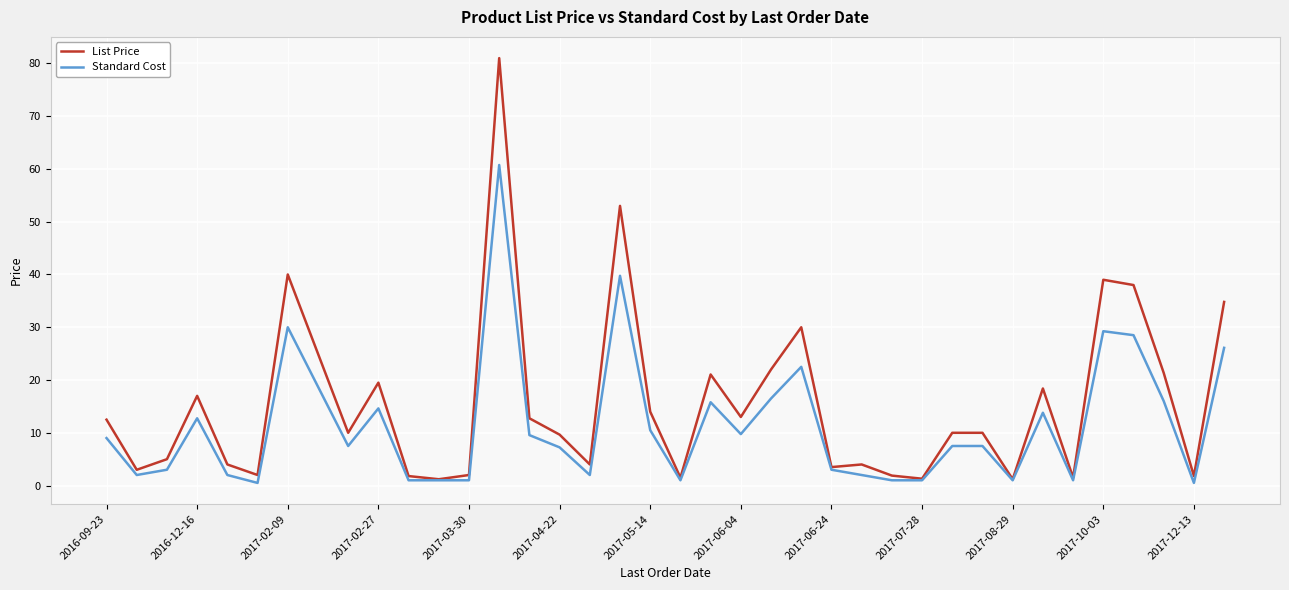

List the series in order of their peak value, highest first.

List Price, Standard Cost